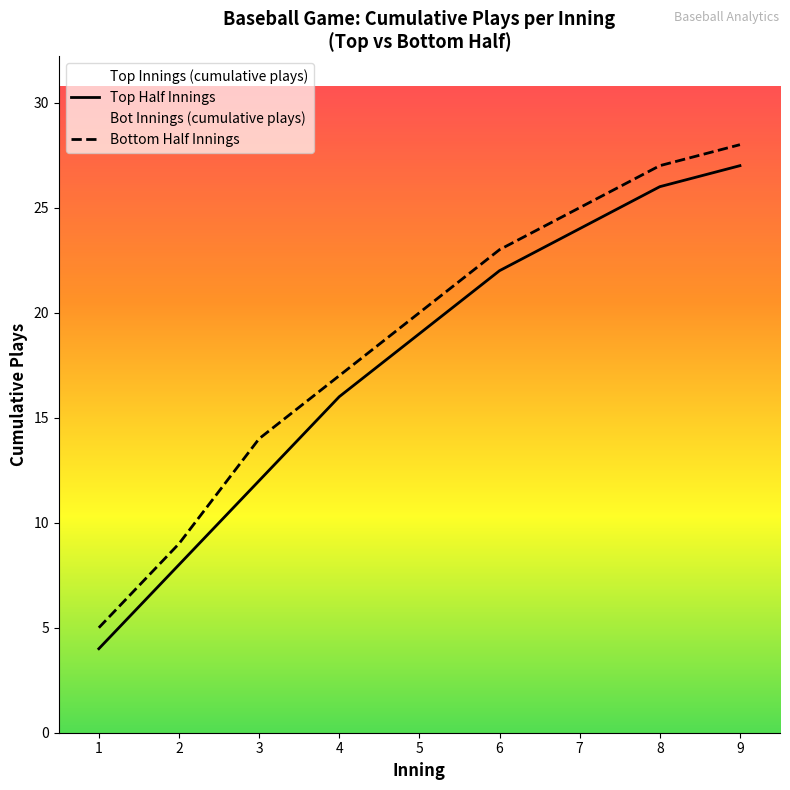

Is it true that Bottom Half Innings equals 9 at 2?

True